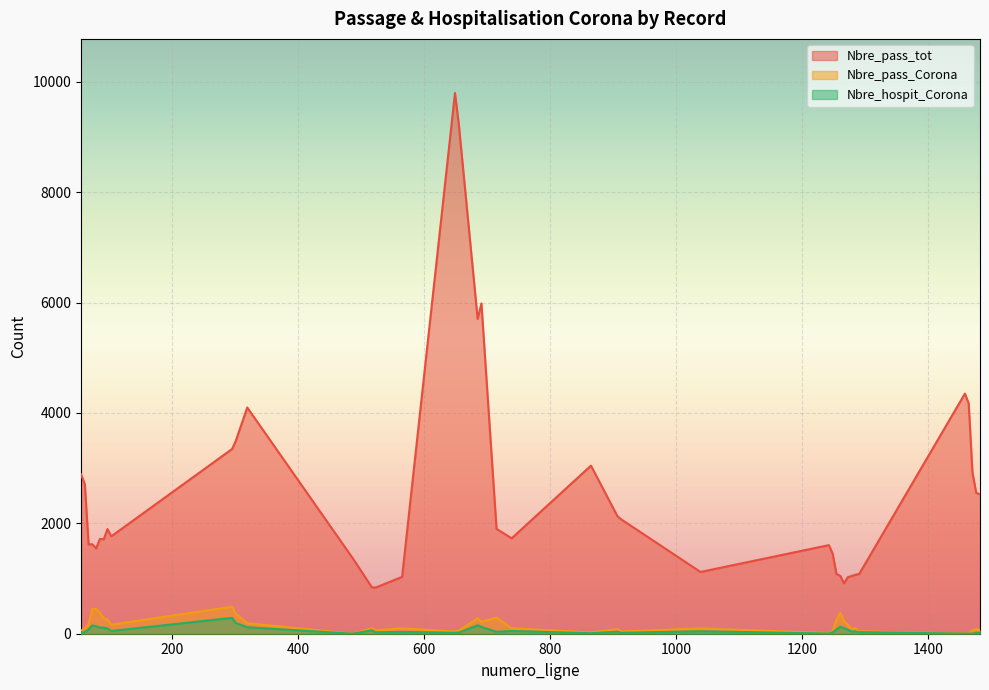

How many positive values does the Nbre_pass_Corona series have?

39